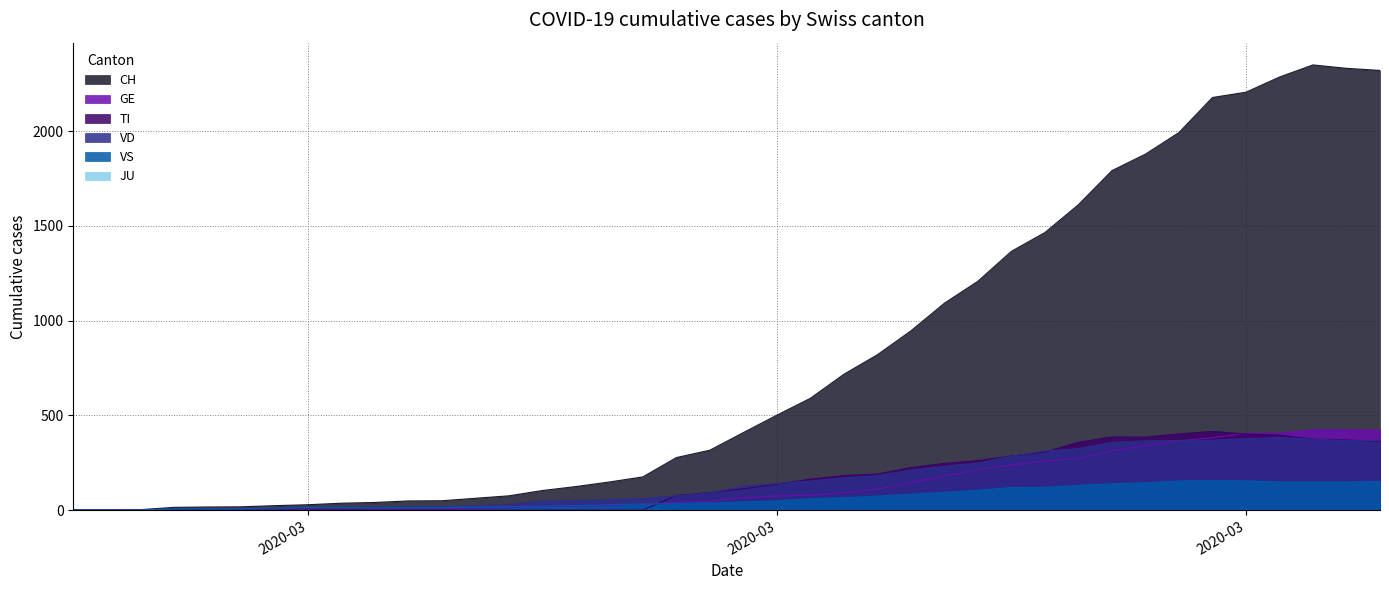

Does the chart have visible grid lines?

Yes